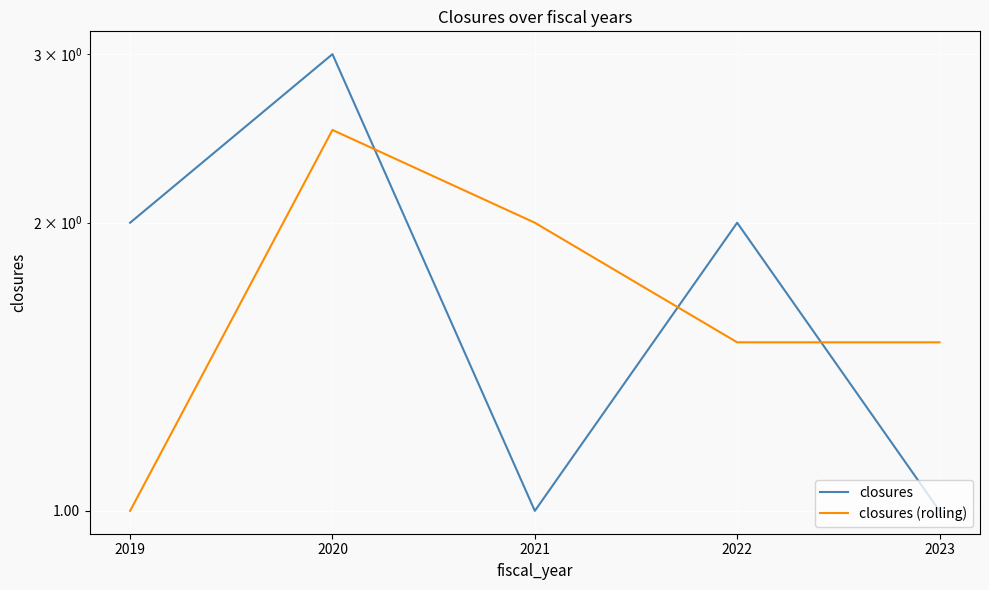

What is the smallest value displayed?

1.0